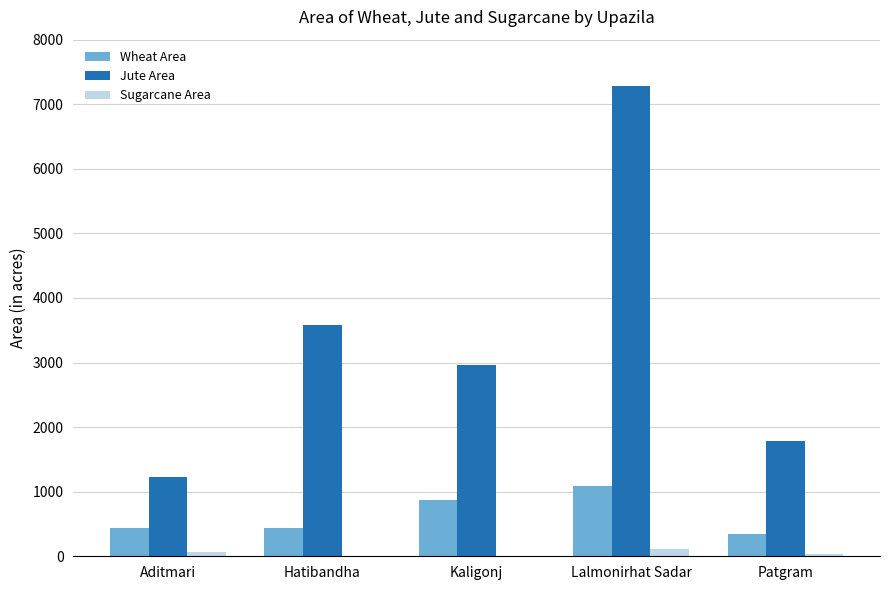

At which category is the sum across all series the highest?

Lalmonirhat Sadar